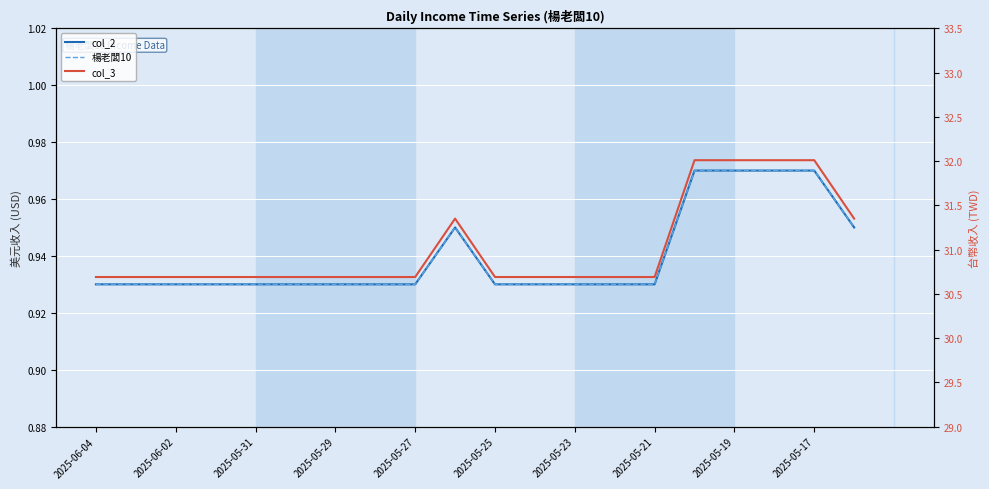

Is it true that 楊老闆10 equals 0.9 at 2025-05-21?

True